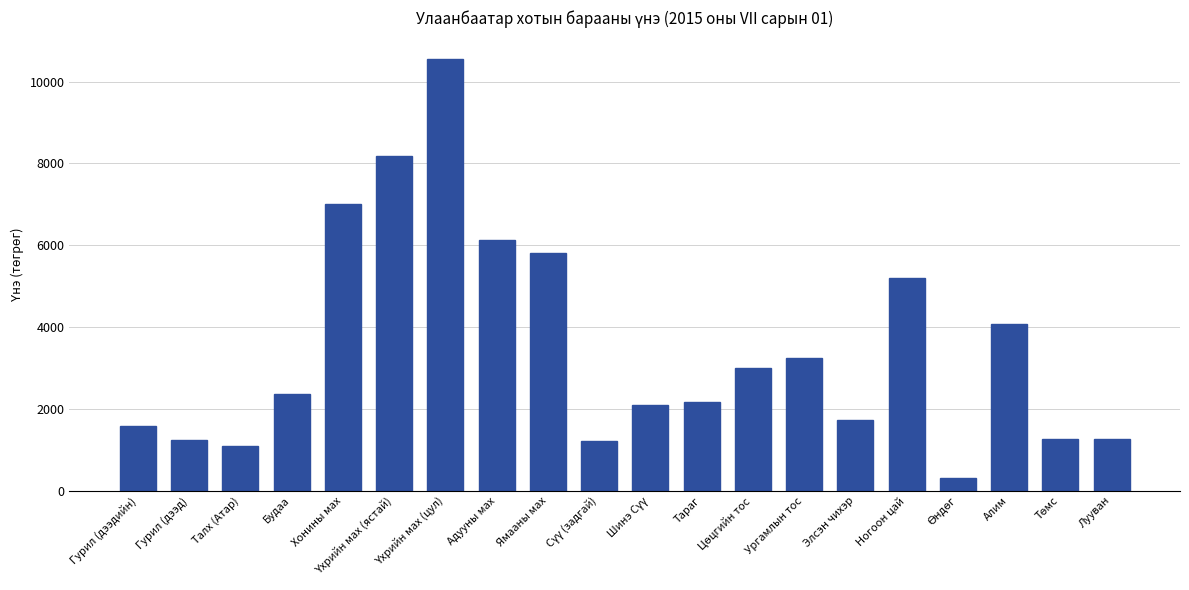

What is the change in value from Гурил (дээдийн) to Ургамлын тос?

+1655